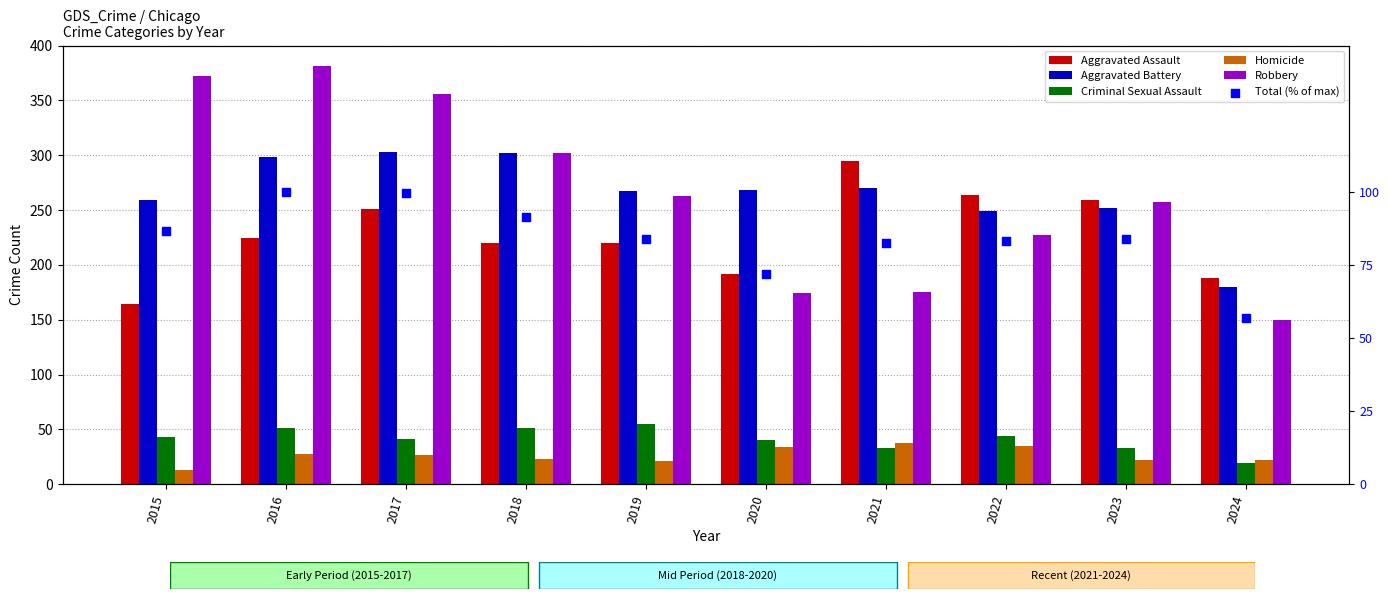

What is the total value across all series at 2023?

906.7